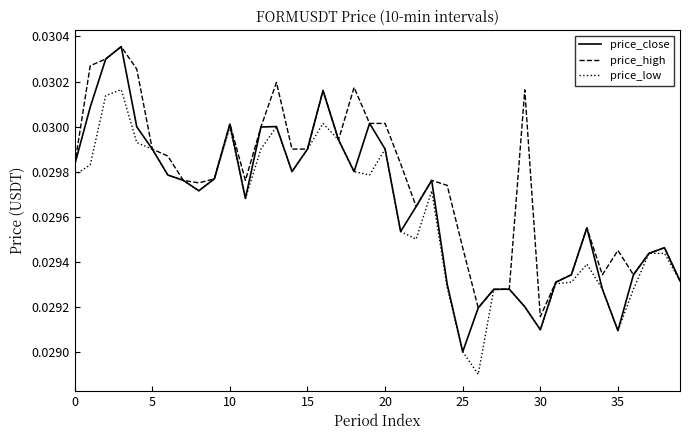

What are all the series names shown in the legend?

price_close, price_high, price_low